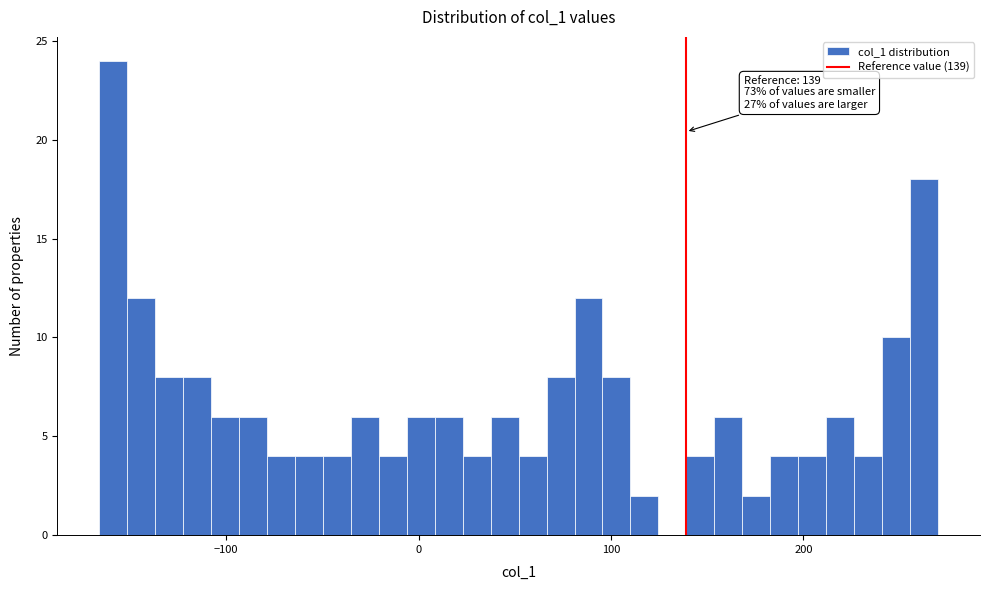

Read against the x-axis, roughly where is the centre of the tallest bar?

-160